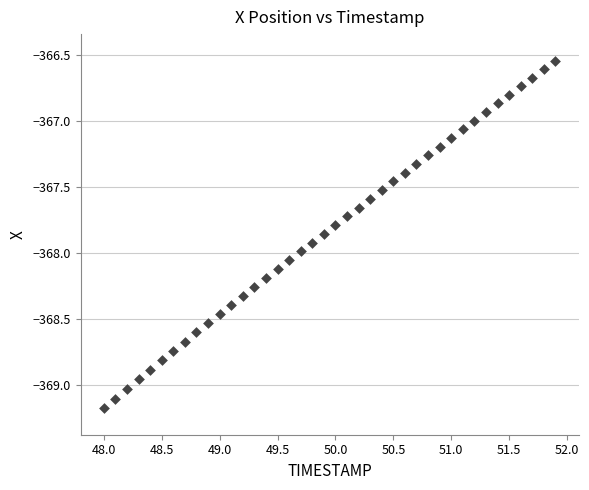

What is the range of Y values (max minus min)?

2.6